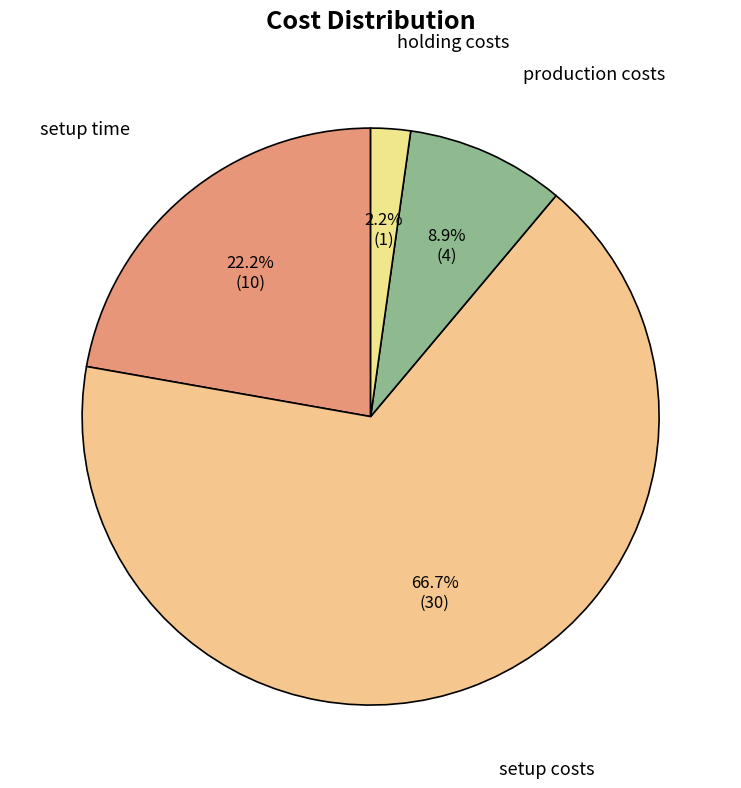

To the nearest percent, what is the combined percentage of holding costs and setup time?

24%